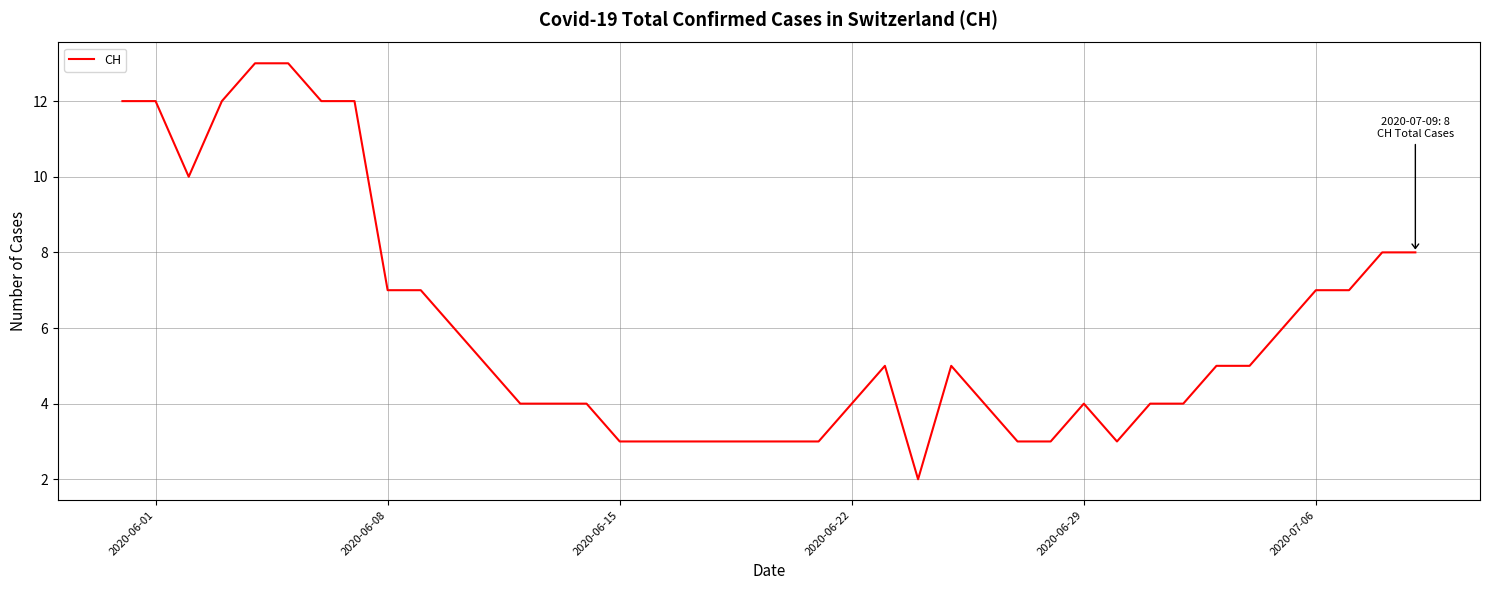

Reading right to left, transcribe all the data shown in this chart.

8	8	7	7	6	5	5	4	4	3	4	3	3	4	5	2	5	4	3	3	3	3	3	3	3	4	4	4	5	6	7	7	12	12	13	13	12	10	12	12